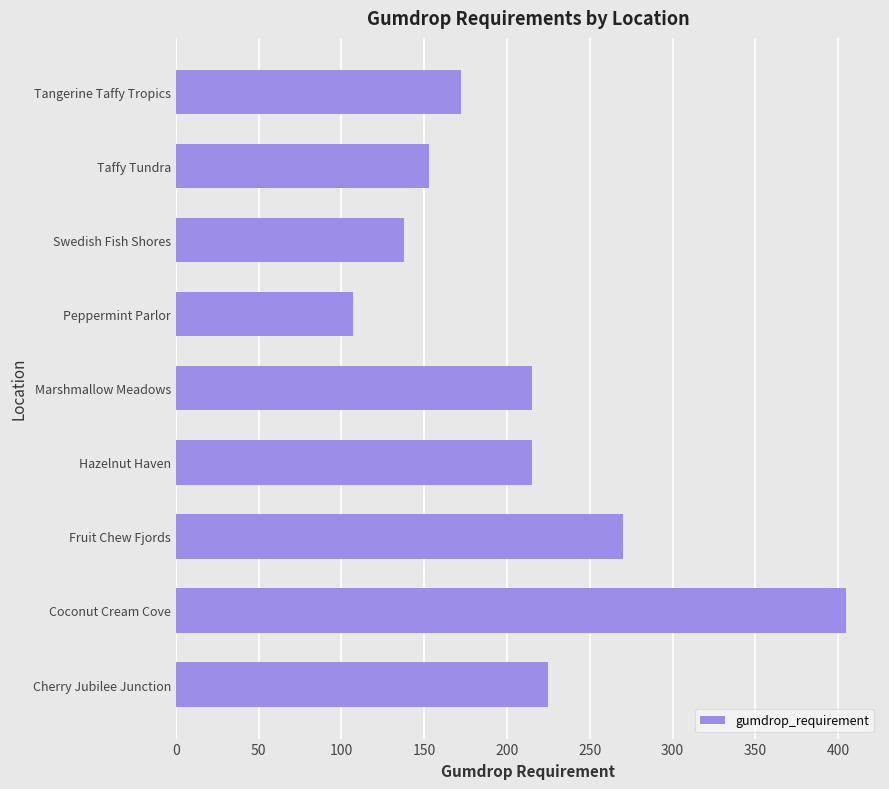

What is the smallest value displayed?

107